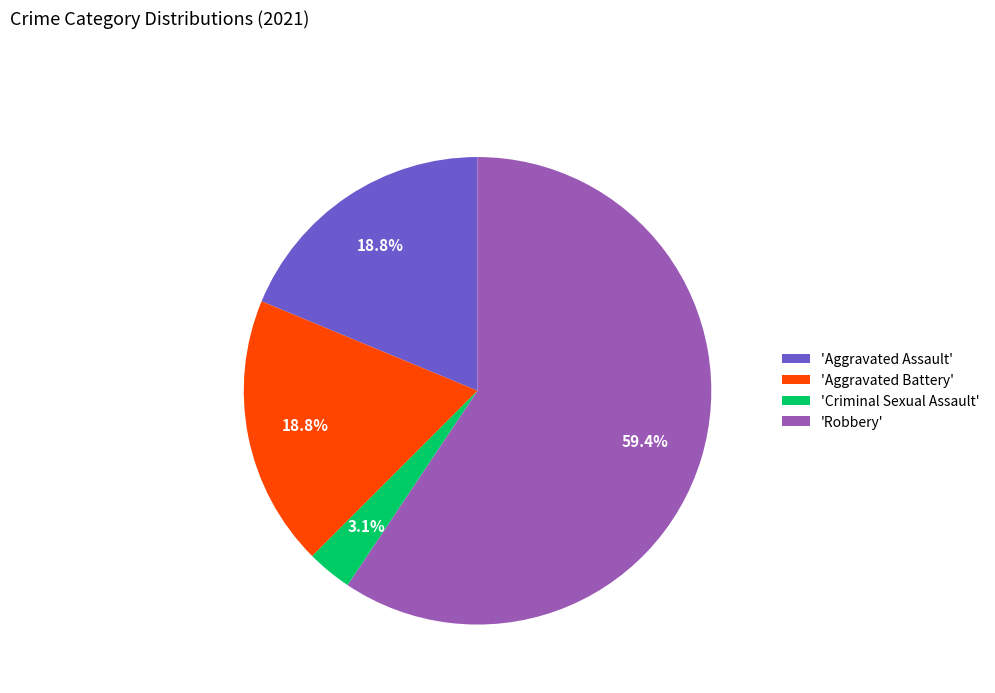

What is the largest slice in the pie chart?

'Robbery'